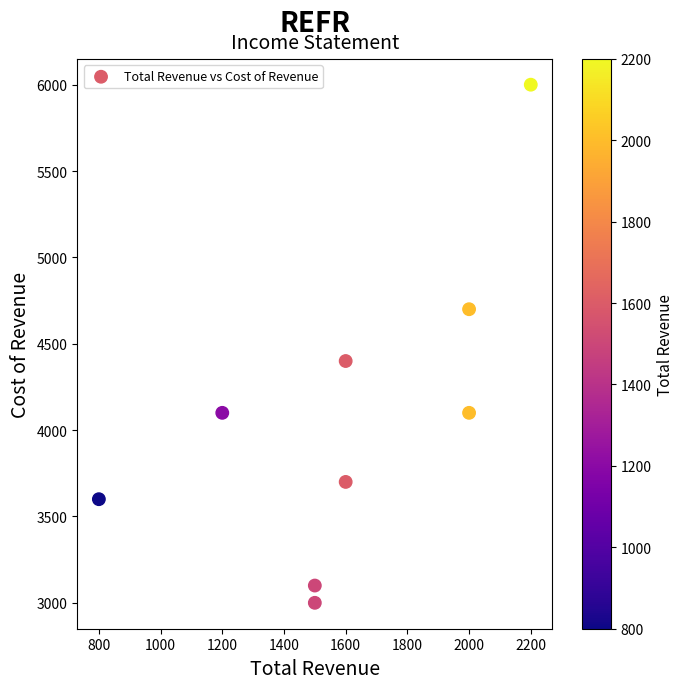

What is the average Y value?

4078